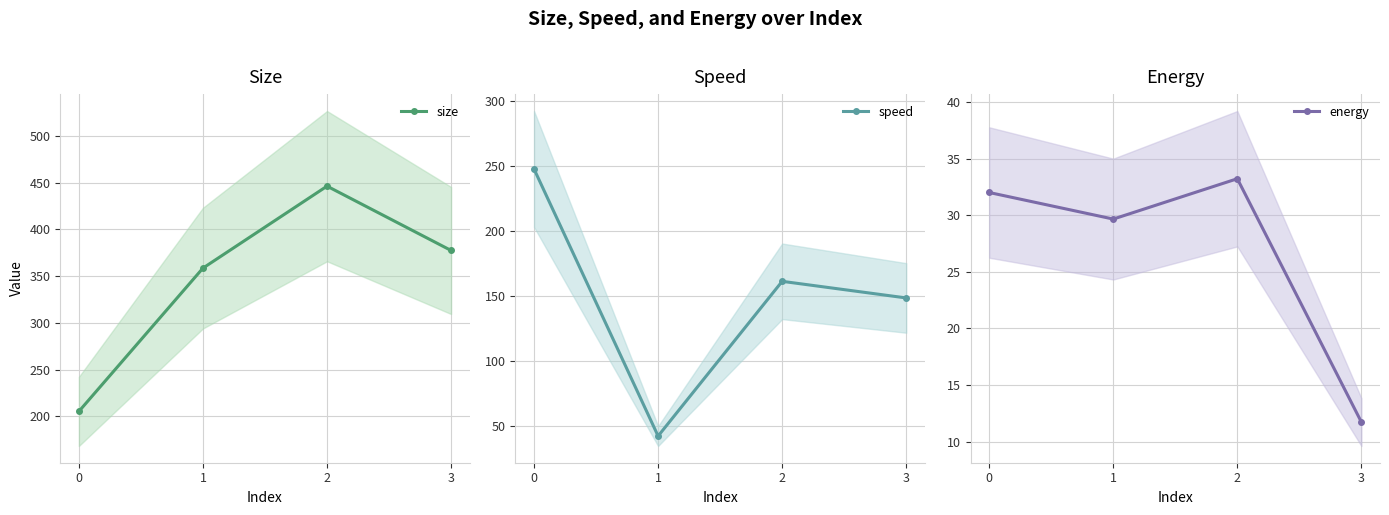

What is the difference between the maximum and minimum values in the speed series?

205.0